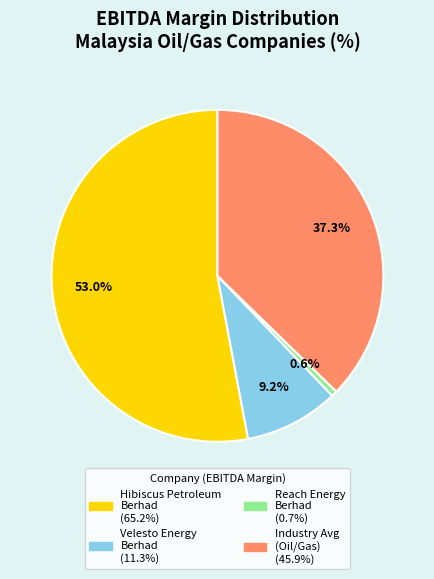

Is there a majority slice in this chart?

Yes